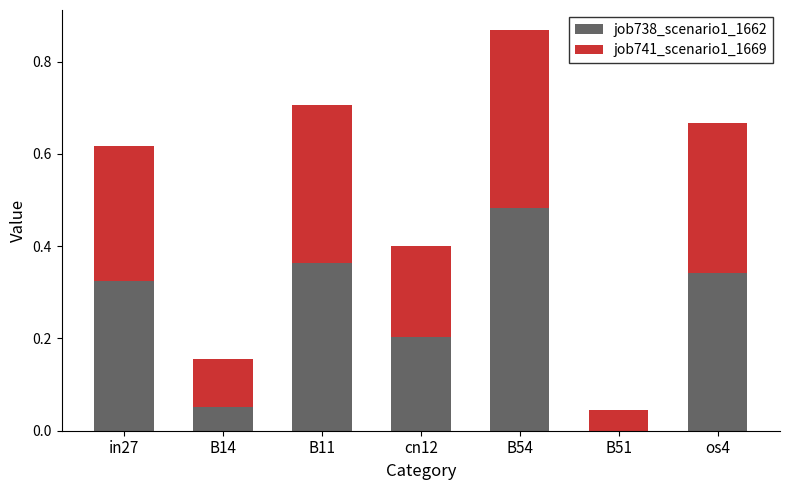

The job738_scenario1_1662 series shows 0.5 at os4. True or false?

False